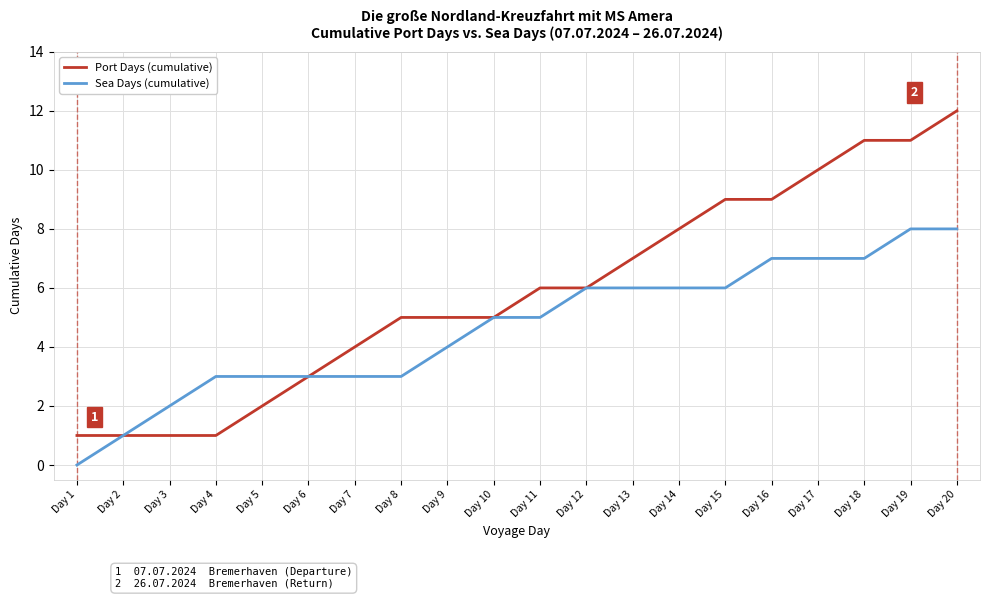

List the series in order of their overall mean, lowest first.

Sea Days (cumulative), Port Days (cumulative)